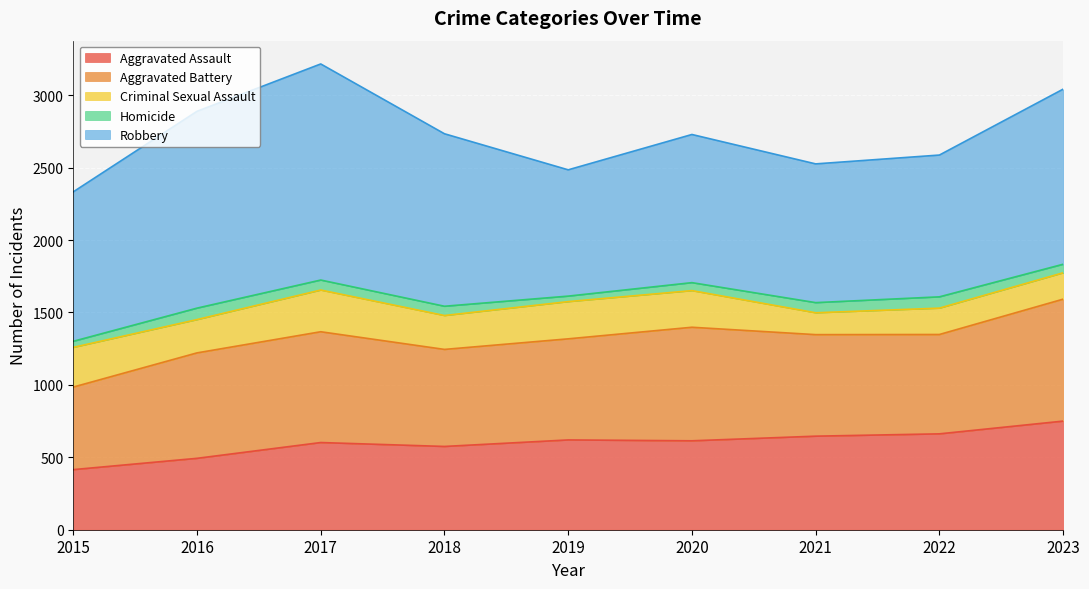

What is the maximum value shown in the chart?

1492